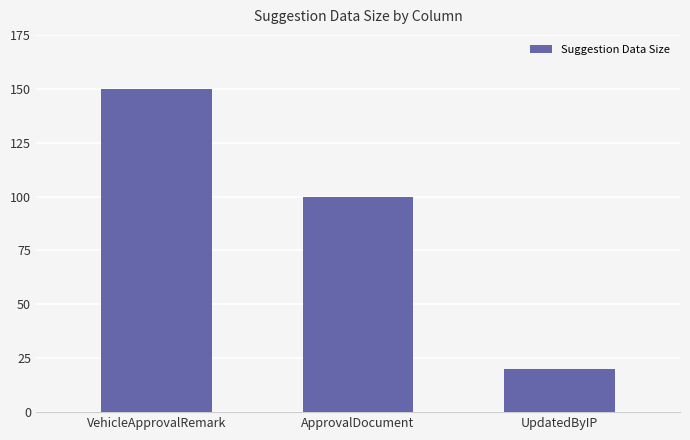

Rank the categories by value from highest to lowest.

VehicleApprovalRemark, ApprovalDocument, UpdatedByIP